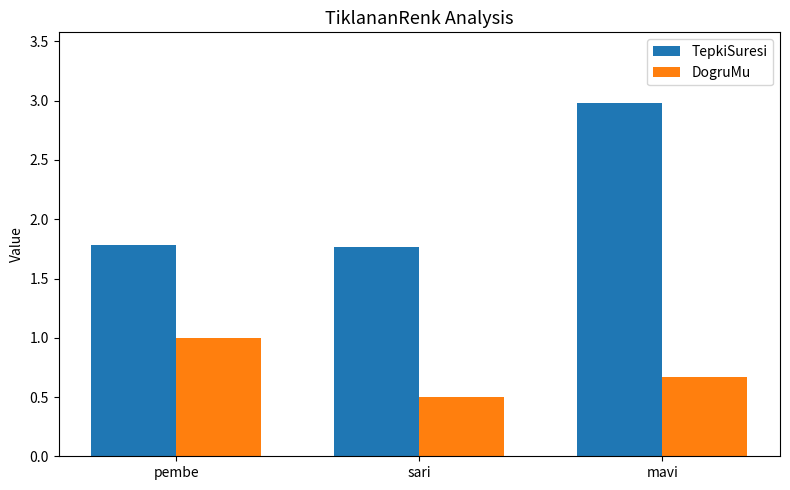

At mavi, list the series in order from smallest to largest.

DogruMu, TepkiSuresi